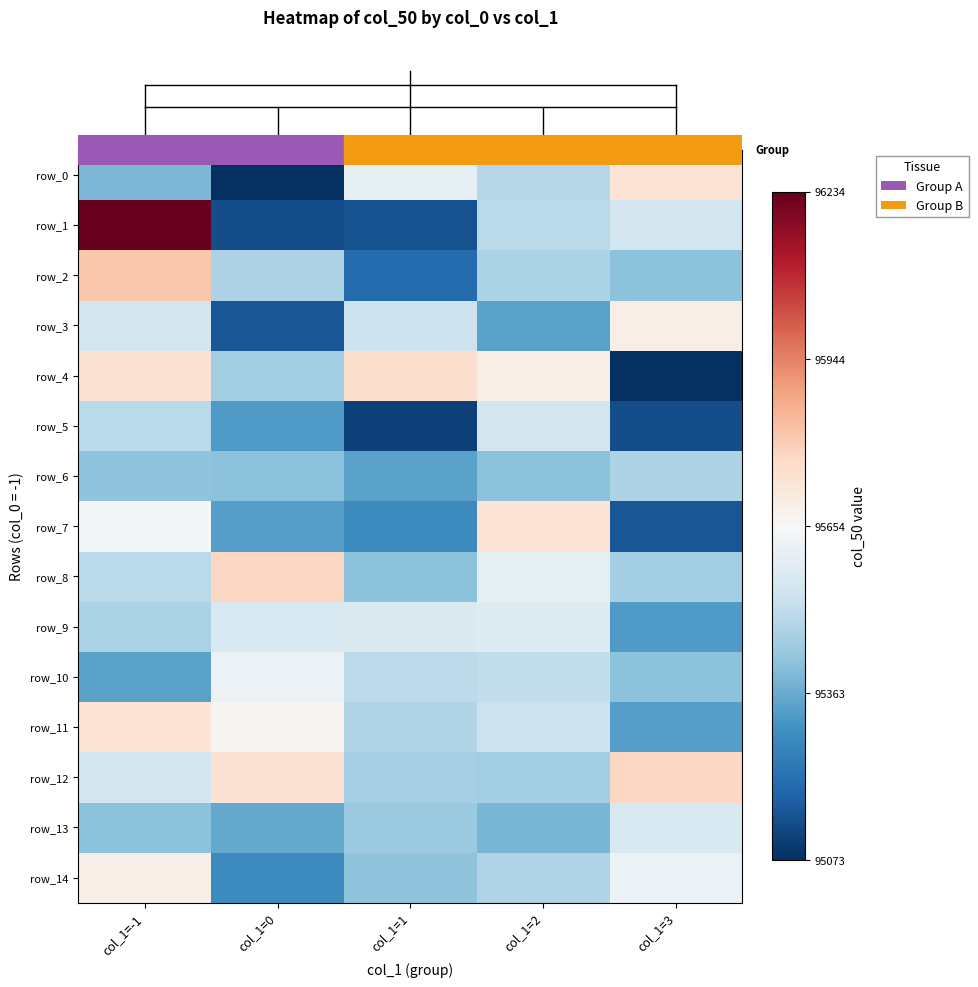

Is it true that row_14 equals 126153 at col_1=3?

False